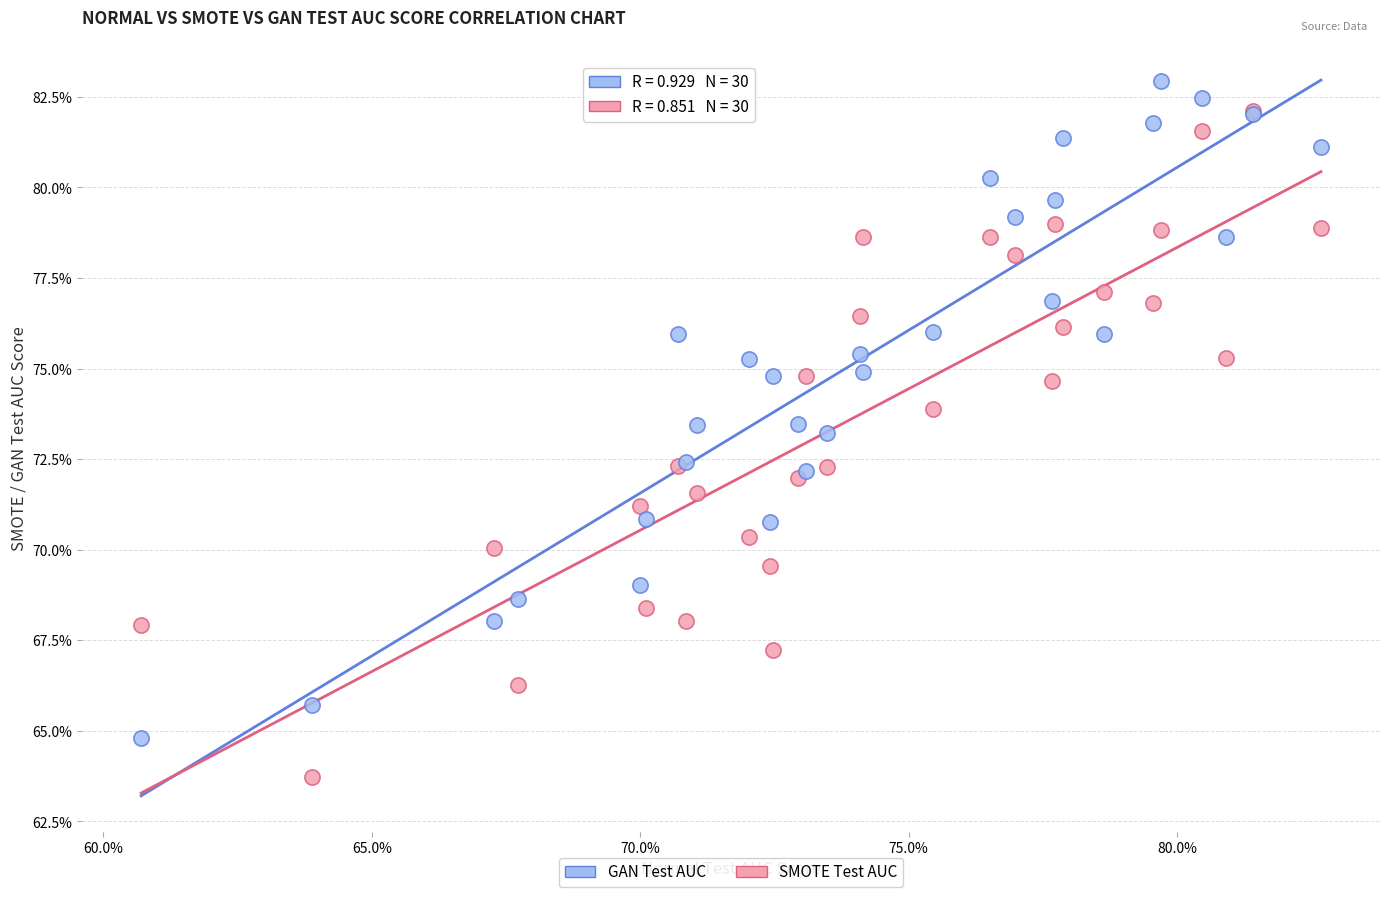

Which series reaches the maximum Y coordinate?

GAN Test AUC